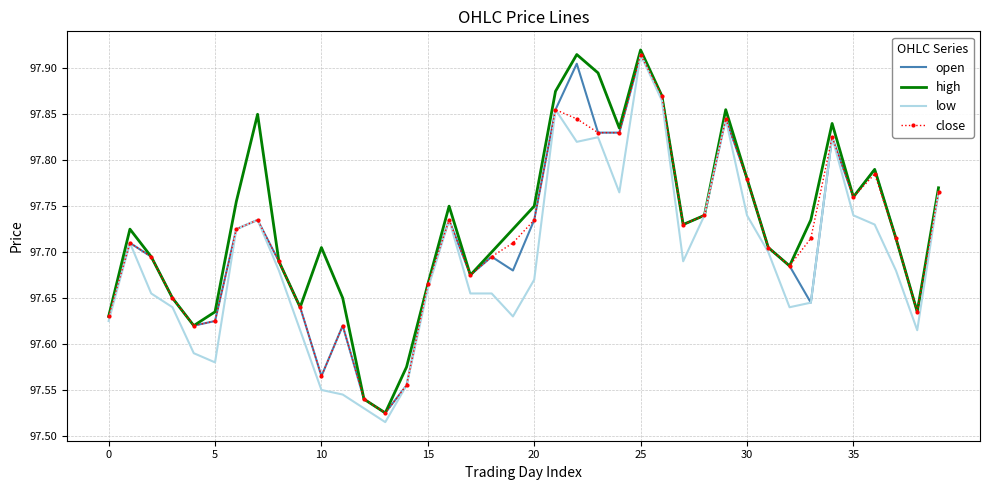

What is the average value of the low series?

97.7